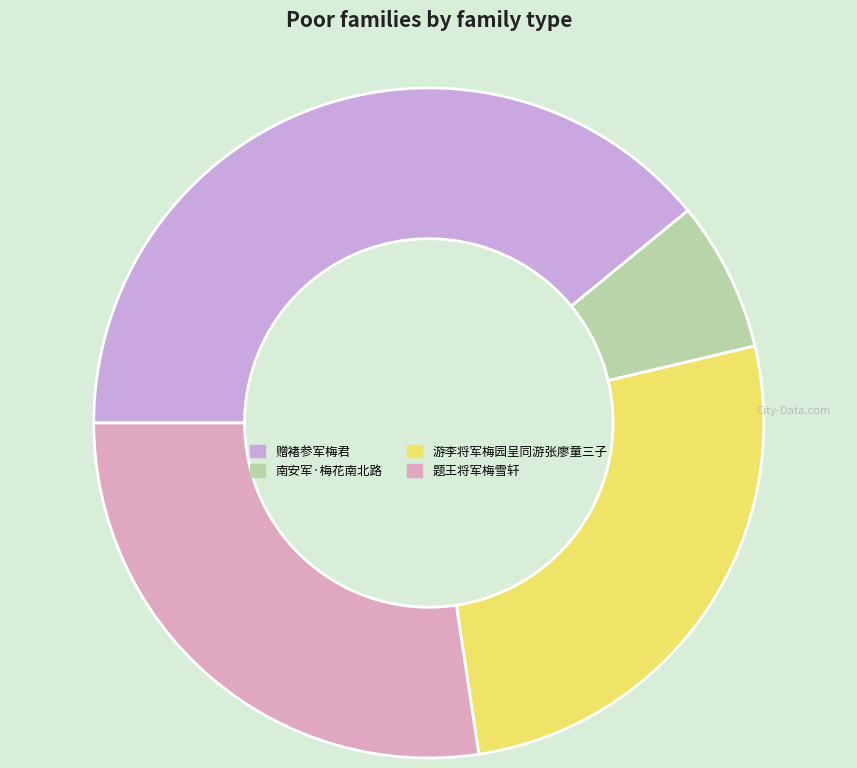

Combined, what portion of the pie is 南安军·梅花南北路 and 题王将军梅雪轩?

34.6%